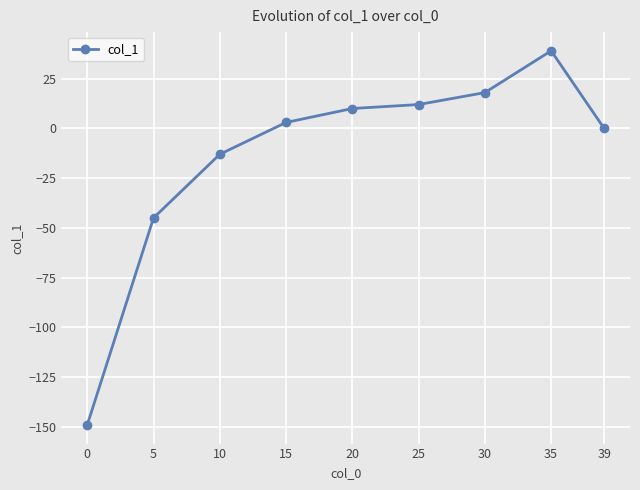

Reading left to right, list all the values displayed in this chart.

0=-149	5=-45	10=-13	15=3	20=10	25=12	30=18	35=39	39=0